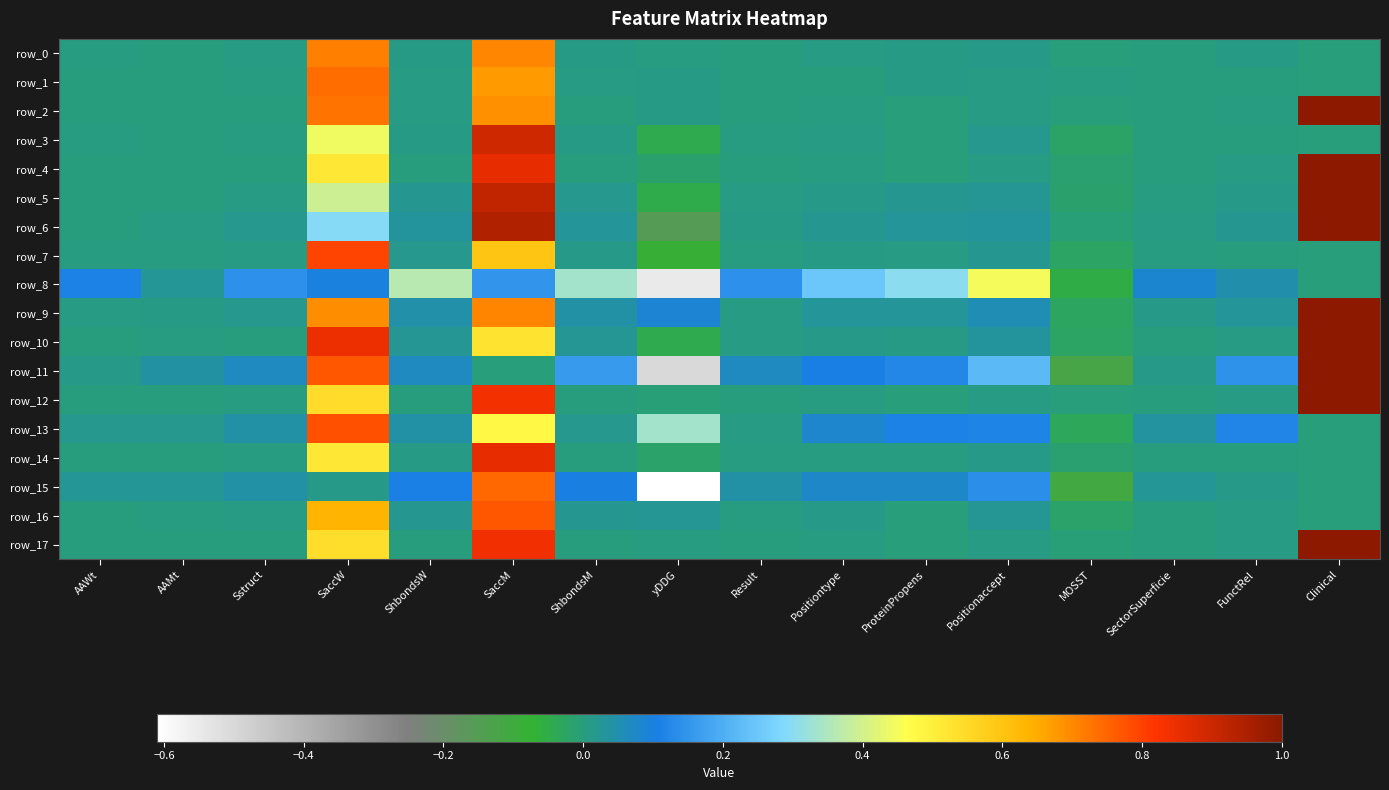

Is it true that row_7 equals -0.0 at MOSST?

True